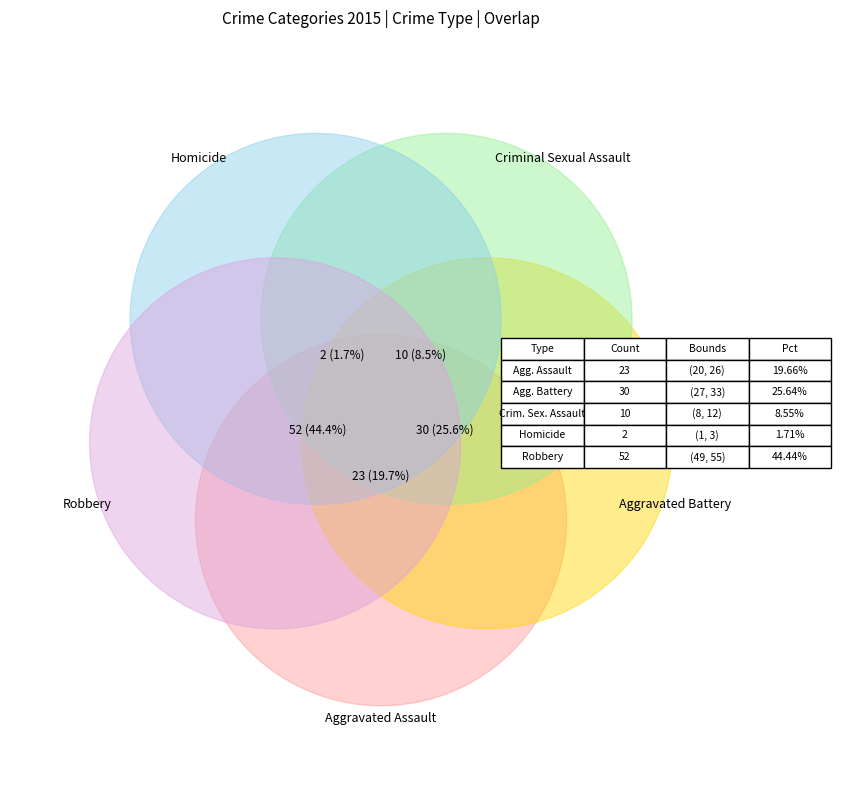

What percentage do Aggravated Assault and Homicide together represent?

21.4%